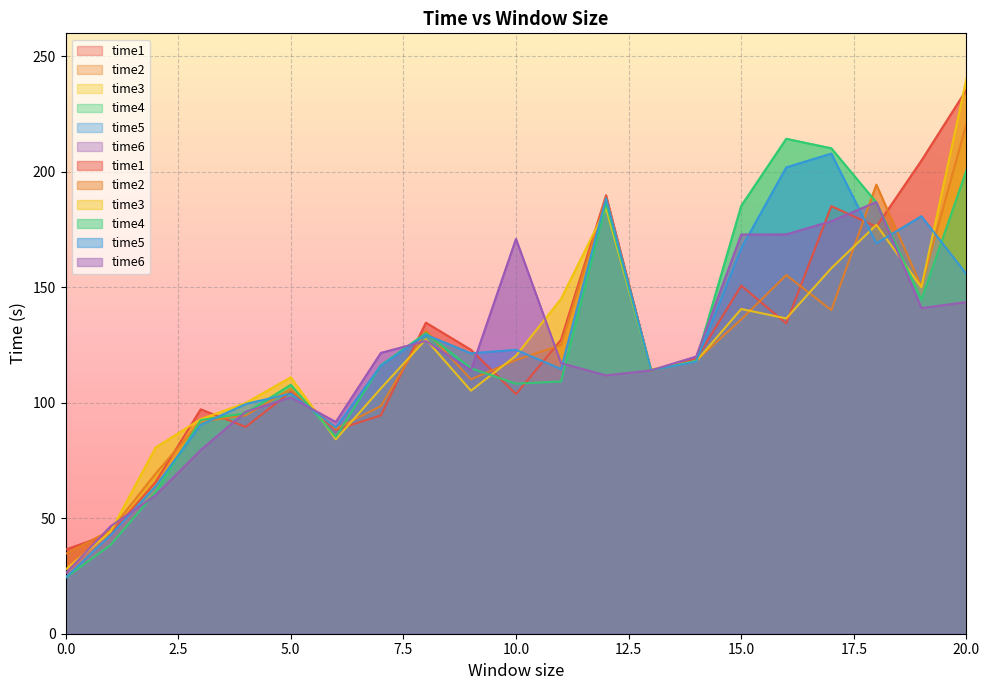

Reading right to left, what are all the values shown in this chart?

time1: 20=235.5	19=204.9	18=176.2	17=185.2	16=134.4	15=150.7	14=118.9	13=113.9	12=189.9	11=127.3	10=103.7	9=123.0	8=134.7	7=94.5	6=88.3	5=104.8	4=89.5	3=97.2	2=65.7	1=43.3	0=36.4
time2: 20=220.9	19=150.3	18=194.5	17=140.1	16=155.3	15=136.1	14=118.2	13=114.0	12=188.9	11=125.0	10=118.5	9=110.2	8=131.2	7=98.6	6=88.7	5=106.0	4=94.6	3=91.8	2=69.4	1=44.7	0=34.6
time3: 20=240.2	19=150.1	18=177.1	17=158.3	16=136.5	15=140.6	14=118.0	13=114.5	12=184.3	11=145.0	10=120.4	9=105.2	8=127.5	7=106.2	6=84.2	5=111.0	4=99.9	3=92.9	2=80.6	1=44.2	0=27.8
time4: 20=200.7	19=144.7	18=186.8	17=210.2	16=214.3	15=185.3	14=118.2	13=114.0	12=186.4	11=109.2	10=108.3	9=115.0	8=130.2	7=116.3	6=85.2	5=107.8	4=95.5	3=92.5	2=61.2	1=38.5	0=24.3
time5: 20=155.7	19=180.8	18=169.1	17=207.9	16=202.0	15=166.9	14=117.8	13=114.2	12=188.6	11=114.6	10=122.9	9=121.4	8=129.4	7=116.1	6=89.3	5=104.0	4=99.5	3=90.5	2=64.0	1=42.7	0=24.3
time6: 20=143.6	19=141.0	18=186.9	17=178.7	16=172.9	15=172.9	14=120.0	13=114.1	12=111.9	11=117.2	10=171.0	9=114.1	8=126.8	7=121.6	6=91.7	5=102.3	4=96.1	3=79.5	2=60.0	1=46.5	0=26.1